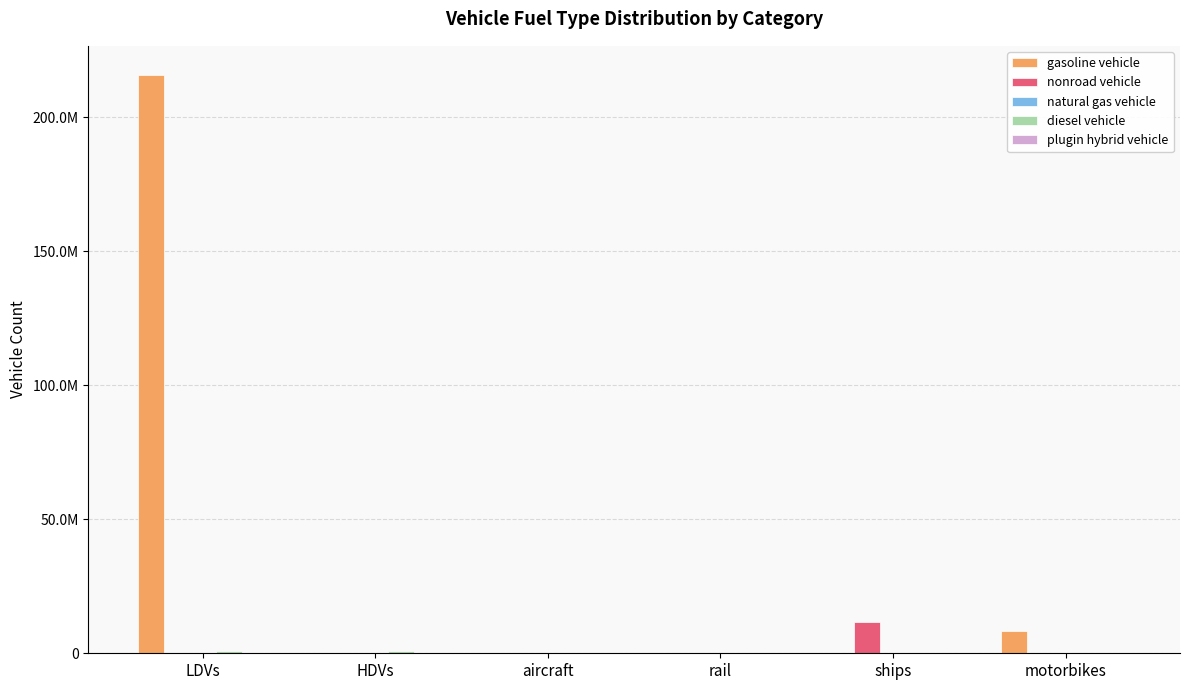

What is the difference between the maximum and minimum values in the gasoline vehicle series?

215830096.7